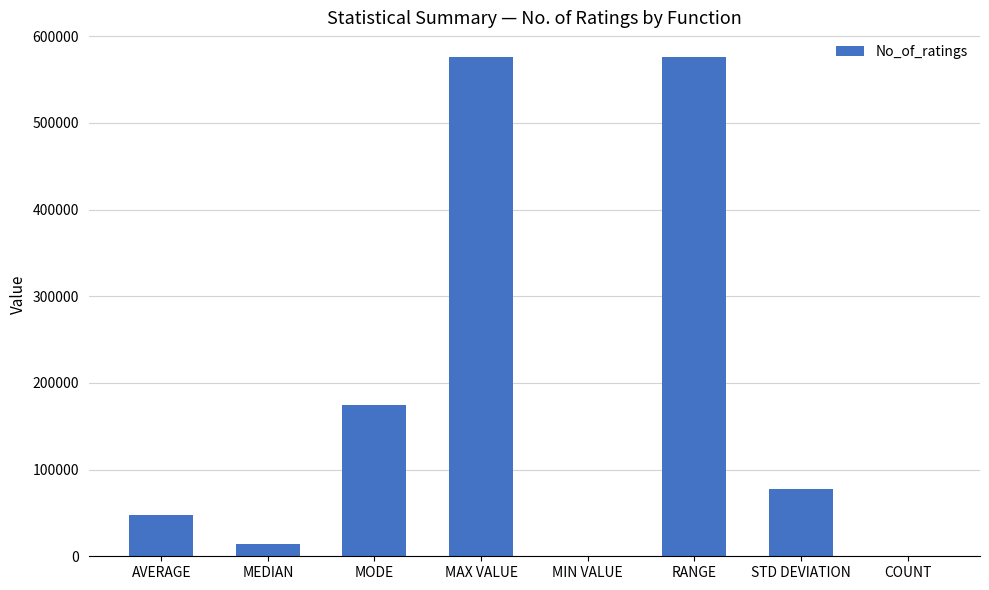

Count the number of categories in the chart.

8